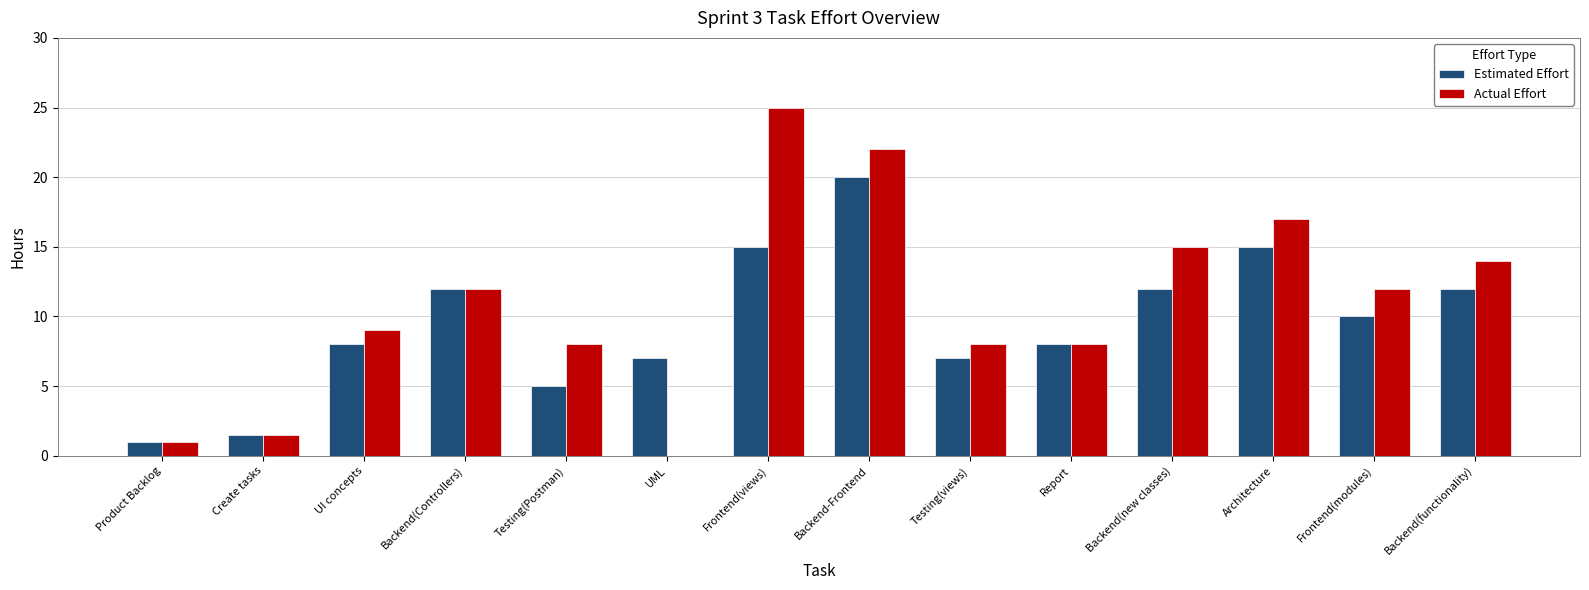

What is the sum of all Actual Effort values?

152.5